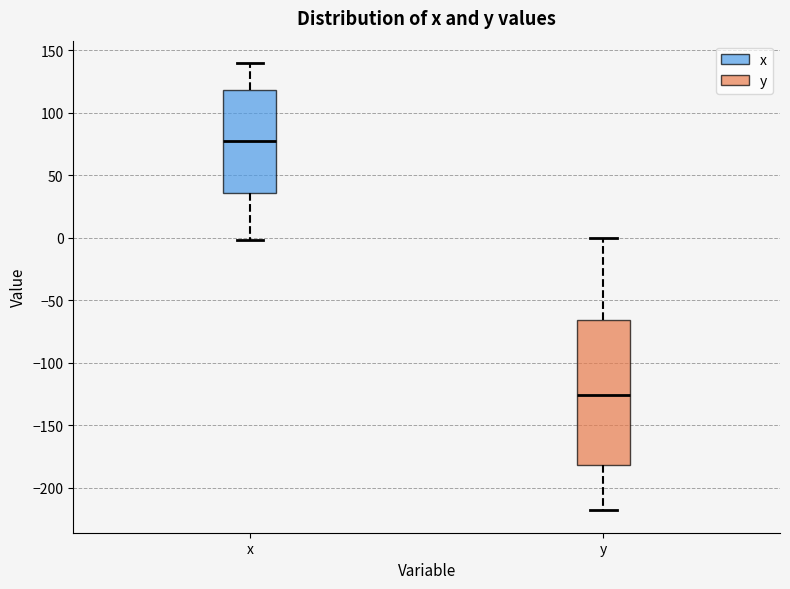

Which box has the lowest median line?

y